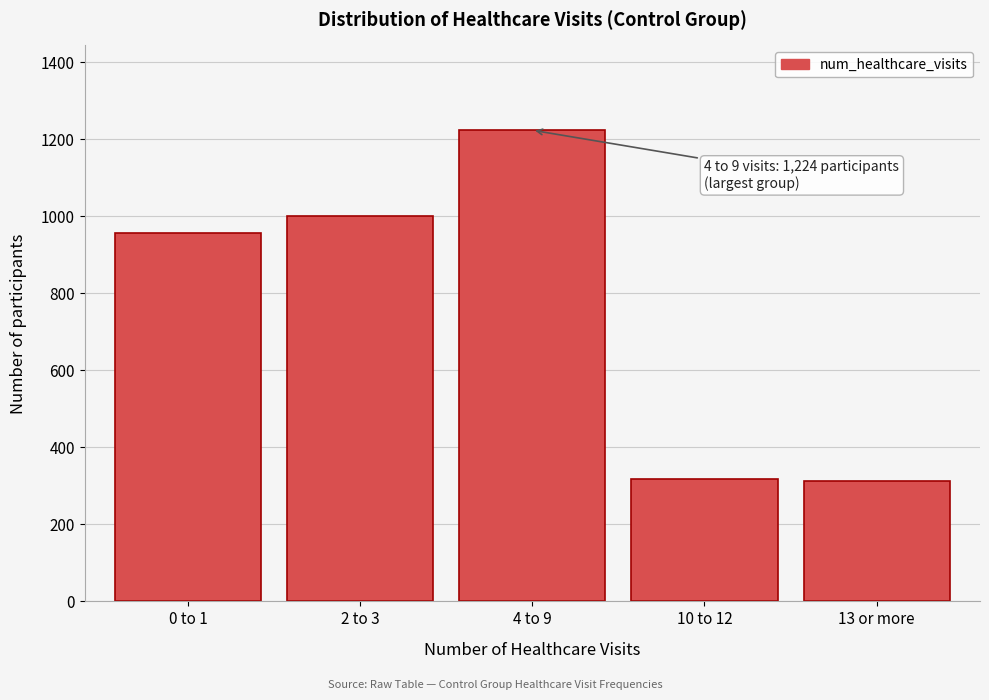

What is the label of the 1st bar from the left?

0 to 1